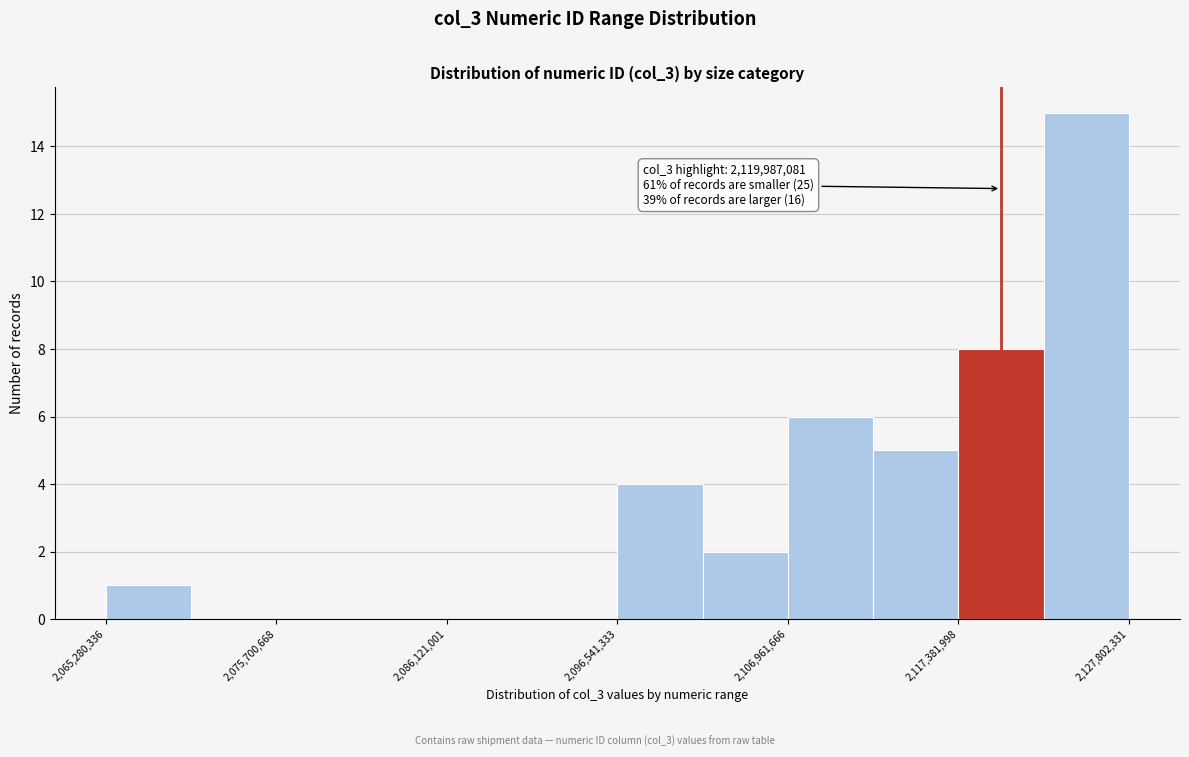

Read against the x-axis, roughly where is the centre of the tallest bar?

2126000000